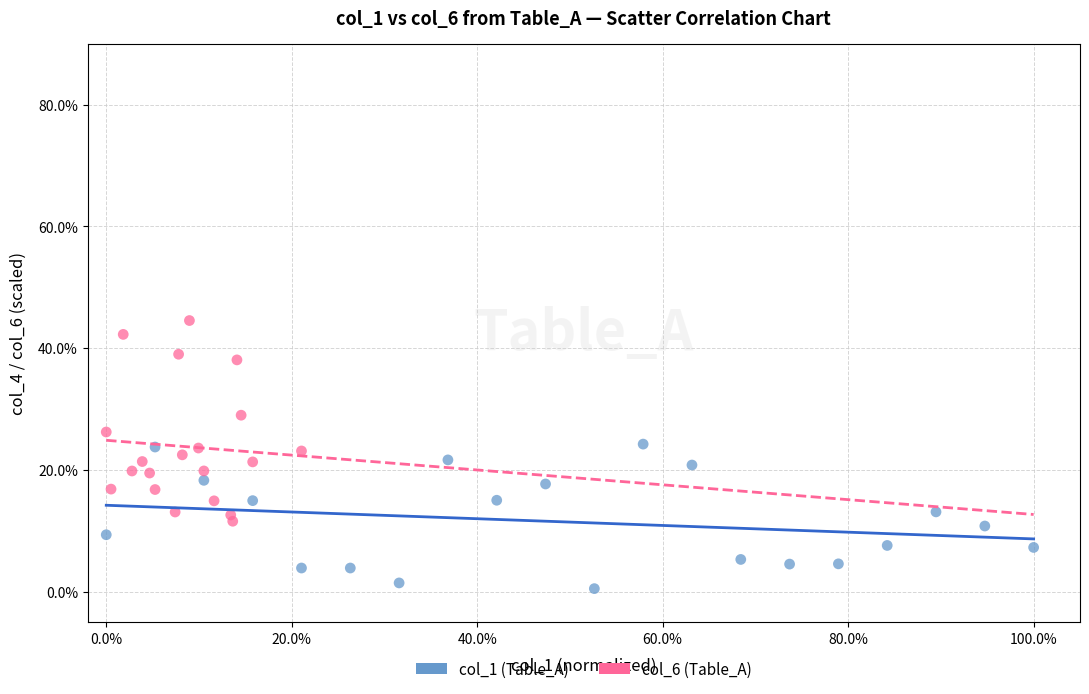

What are all the series names shown in the legend?

col_1 (Table_A), col_6 (Table_A)